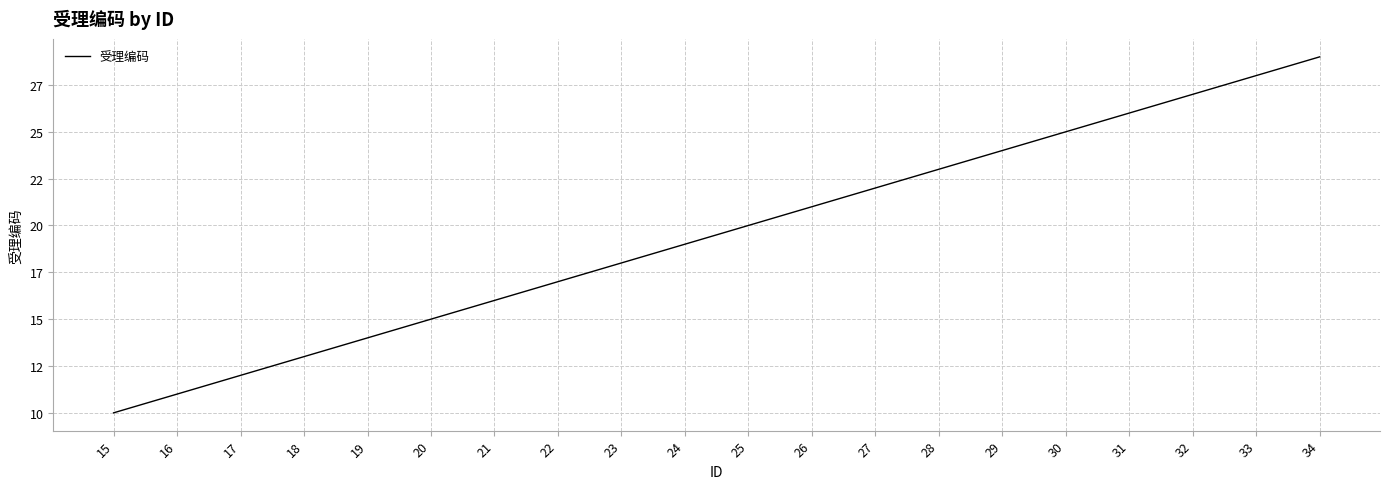

Does the chart have visible grid lines?

Yes